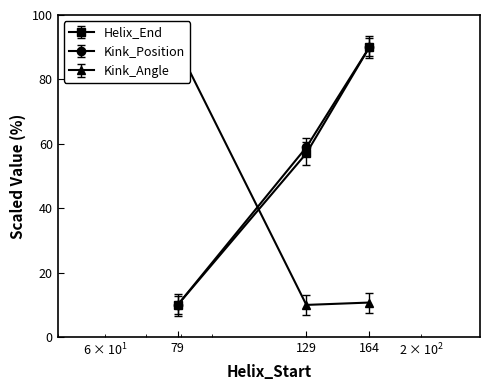

What is the value of the Helix_End point at the 2nd from the left?

57.1